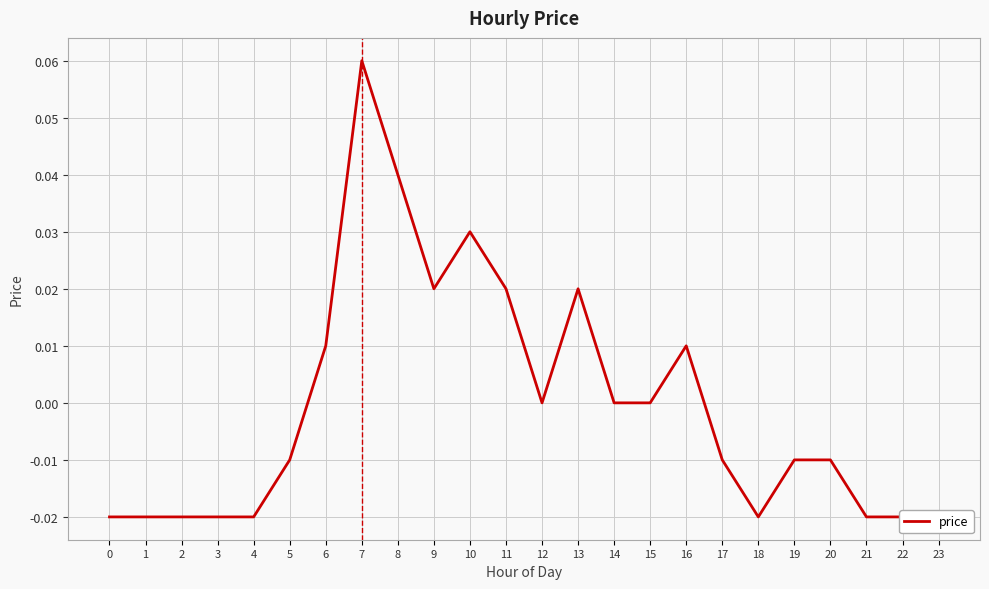

Where does the data first go above 0?

6